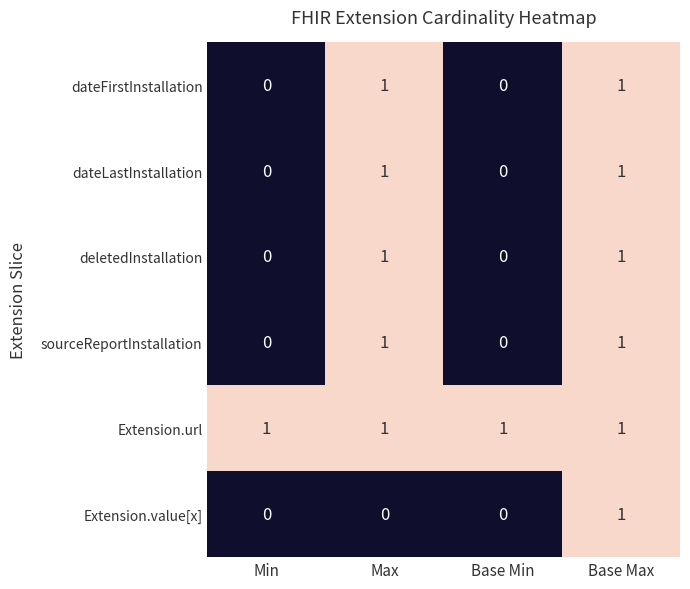

How many sourceReportInstallation values are between 0 and 1?

4